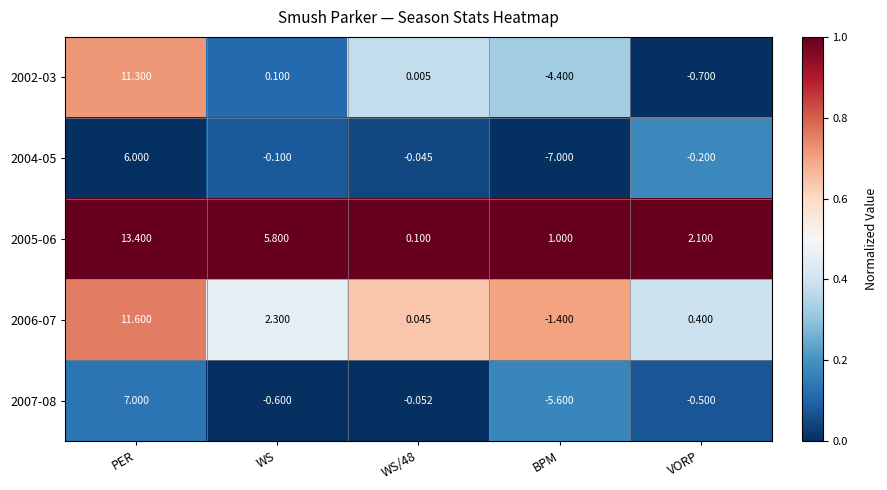

At which category is the sum across all series the highest?

PER